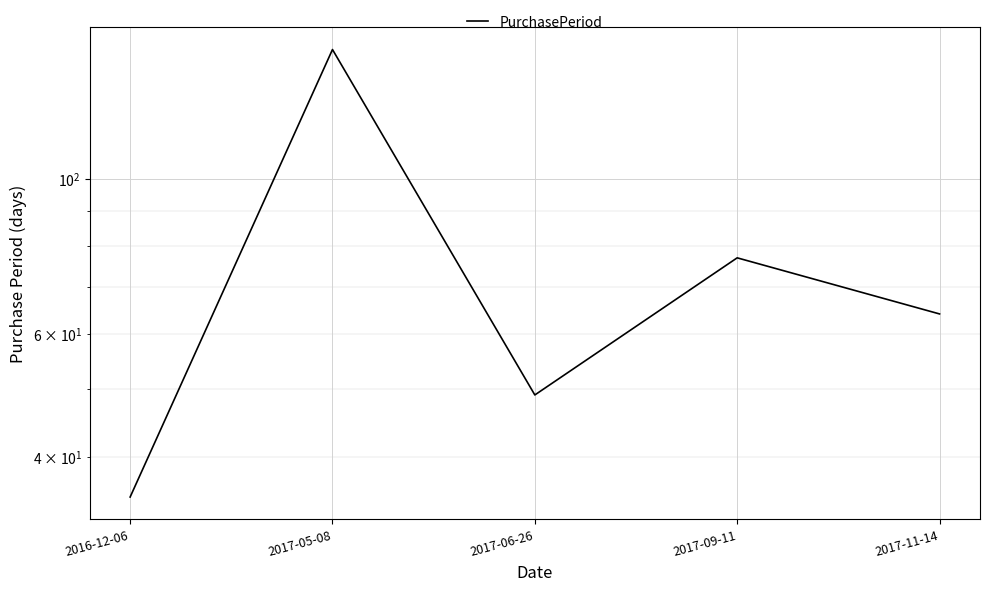

True or false: the data shows 49 at 2017-06-26.

True